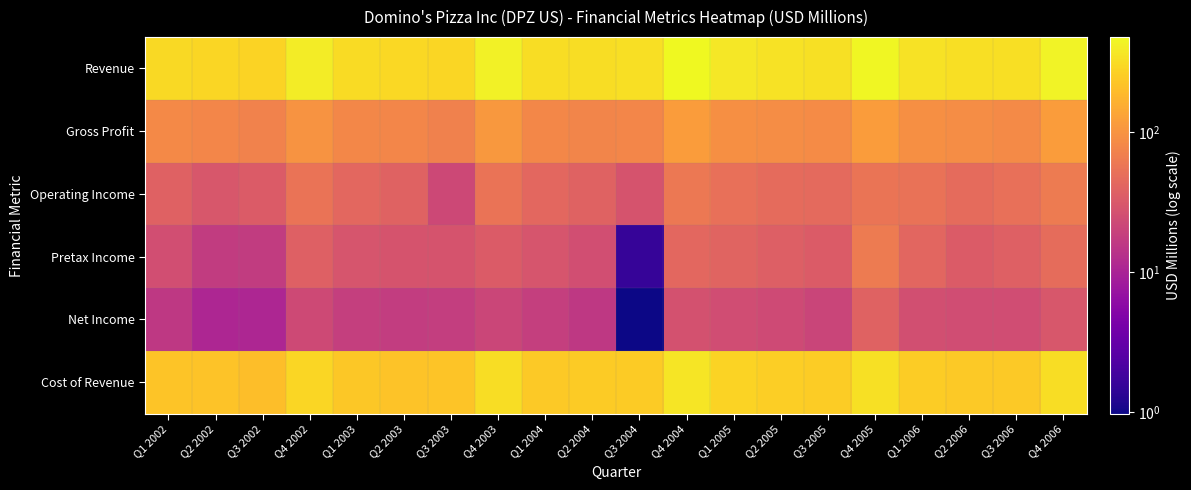

Reading right to left, extract all data points from this chart.

Revenue: Q4 2006=435.3	Q3 2006=326.7	Q2 2006=327.7	Q1 2006=347.7	Q4 2005=457.4	Q3 2005=337.6	Q2 2005=347.0	Q1 2005=369.7	Q4 2004=478.5	Q3 2004=325.0	Q2 2004=324.2	Q1 2004=318.8	Q4 2003=433.0	Q3 2003=292.8	Q2 2003=295.2	Q1 2003=312.3	Q4 2002=395.8	Q3 2002=277.1	Q2 2002=294.1	Q1 2002=308.1
Gross Profit: Q4 2006=115.7	Q3 2006=85.8	Q2 2006=88.8	Q1 2006=94.3	Q4 2005=117.4	Q3 2005=86.5	Q2 2005=88.4	Q1 2005=93.0	Q4 2004=115.7	Q3 2004=79.3	Q2 2004=77.6	Q1 2004=81.1	Q4 2003=109.4	Q3 2003=71.5	Q2 2003=78.6	Q1 2003=80.4	Q4 2002=101.4	Q3 2002=73.6	Q2 2002=78.3	Q1 2002=82.7
Operating Income: Q4 2006=63.2	Q3 2006=50.7	Q2 2006=46.4	Q1 2006=53.9	Q4 2005=56.6	Q3 2005=45.4	Q2 2005=46.6	Q1 2005=50.5	Q4 2004=60.2	Q3 2004=28.4	Q2 2004=39.3	Q1 2004=43.5	Q4 2003=54.9	Q3 2003=22.4	Q2 2003=39.2	Q1 2003=43.1	Q4 2002=54.5	Q3 2002=34.2	Q2 2002=30.8	Q1 2002=38.5
Pretax Income: Q4 2006=47.1	Q3 2006=37.5	Q2 2006=33.6	Q1 2006=42.2	Q4 2005=63.3	Q3 2005=33.8	Q2 2005=36.1	Q1 2005=40.1	Q4 2004=43.4	Q3 2004=1.6	Q2 2004=25.5	Q1 2004=29.6	Q4 2003=34.0	Q3 2003=28.9	Q2 2003=28.3	Q1 2003=29.1	Q4 2002=36.9	Q3 2002=17.1	Q2 2002=17.2	Q1 2002=25.2
Net Income: Q4 2006=31.0	Q3 2006=24.5	Q2 2006=24.5	Q1 2006=26.2	Q4 2005=39.1	Q3 2005=20.8	Q2 2005=23.4	Q1 2005=25.0	Q4 2004=27.0	Q3 2004=1.0	Q2 2004=15.9	Q1 2004=18.4	Q4 2003=21.3	Q3 2003=18.0	Q2 2003=17.5	Q1 2003=18.3	Q4 2002=23.1	Q3 2002=10.8	Q2 2002=10.8	Q1 2002=15.9
Cost of Revenue: Q4 2006=319.6	Q3 2006=240.9	Q2 2006=239.0	Q1 2006=253.4	Q4 2005=340.0	Q3 2005=251.1	Q2 2005=258.6	Q1 2005=276.7	Q4 2004=362.8	Q3 2004=245.7	Q2 2004=246.6	Q1 2004=237.6	Q4 2003=323.6	Q3 2003=221.3	Q2 2003=216.6	Q1 2003=231.8	Q4 2002=294.4	Q3 2002=203.4	Q2 2002=215.8	Q1 2002=225.3